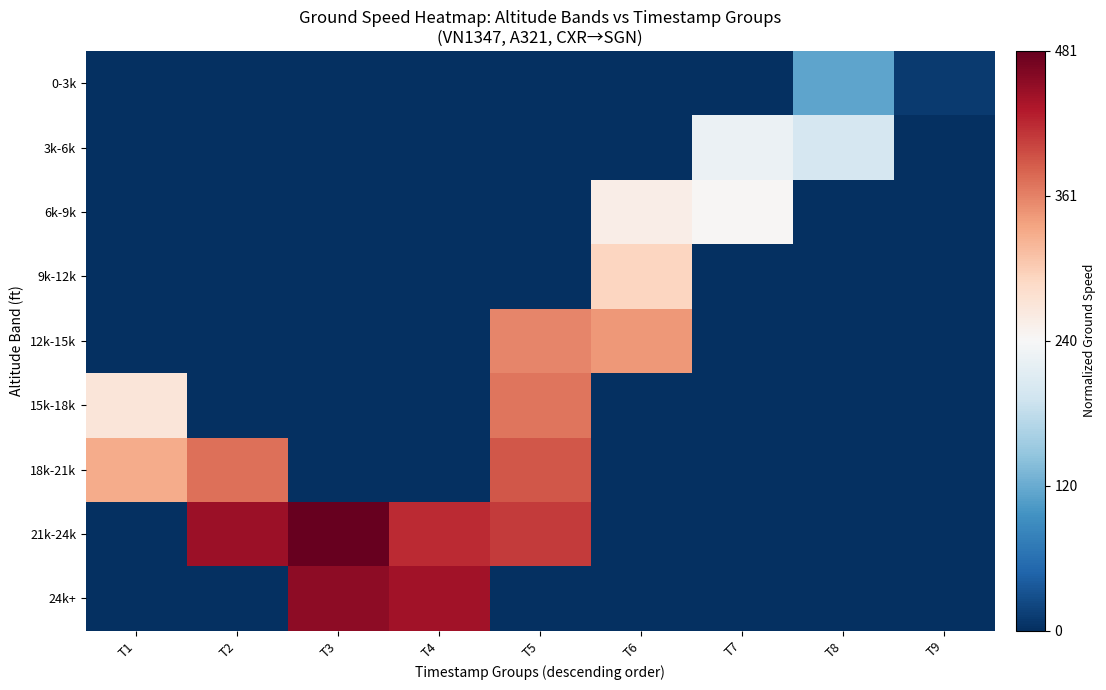

Which series has the largest total across all categories?

21k-24k